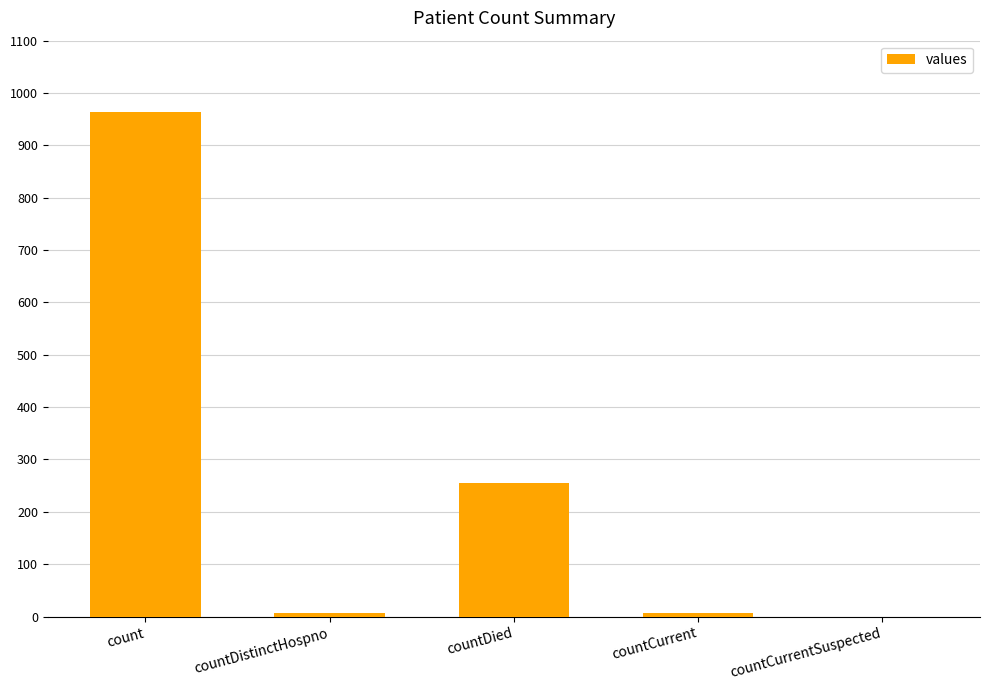

What is the sum of all values?

1232